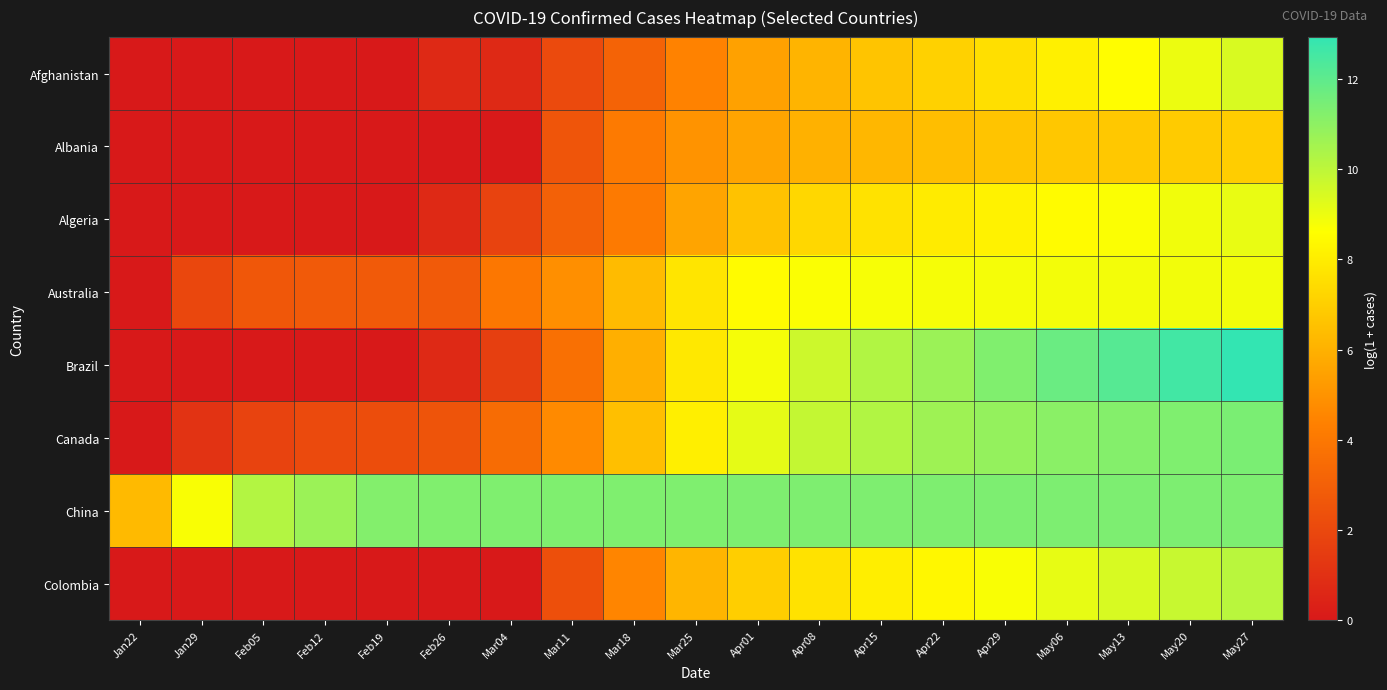

How many distinct data groups are displayed?

8